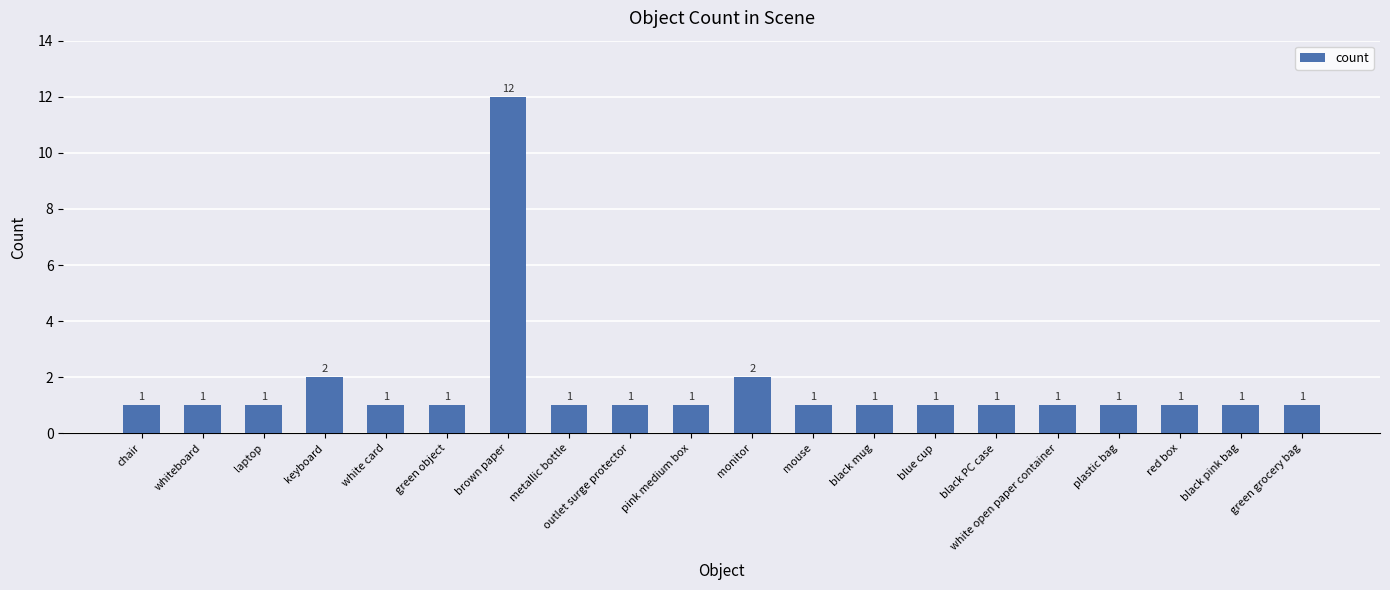

Does the chart contain stacked bars?

No